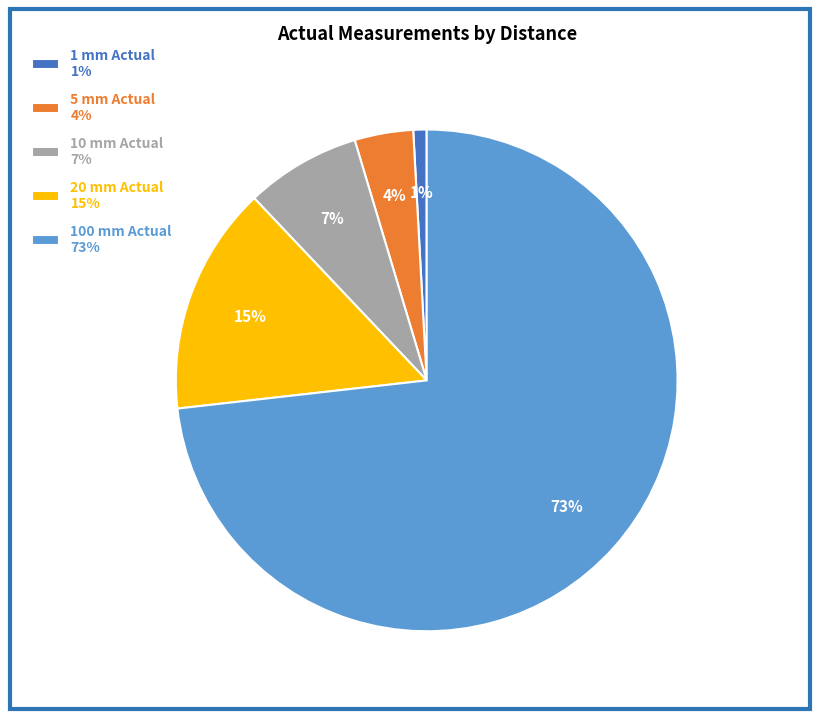

Which has a higher value, 10 mm Actual 7% or 1 mm Actual 1%?

10 mm Actual 7%